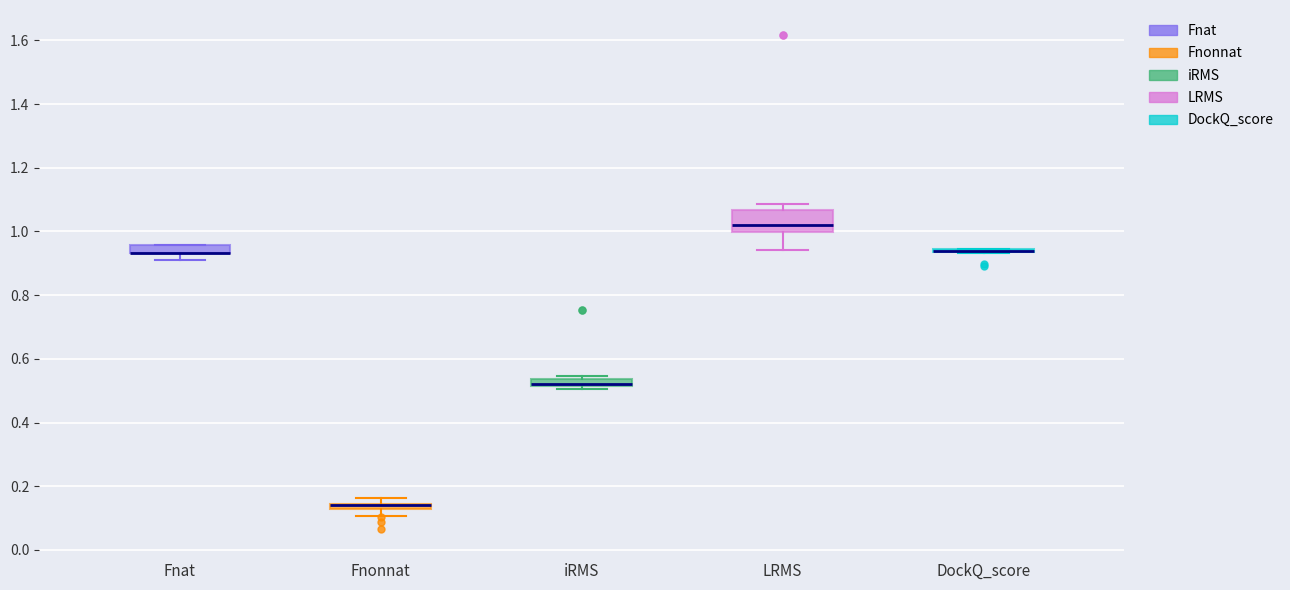

Which box is the tallest, from its lower edge to its upper edge?

LRMS